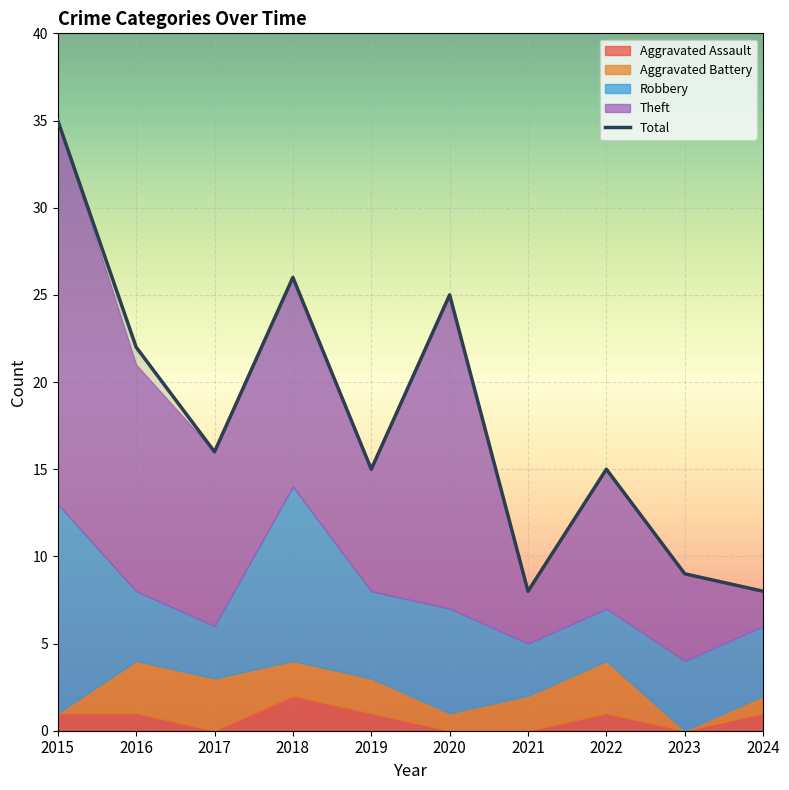

True or false: Total and Theft intersect in this chart.

False